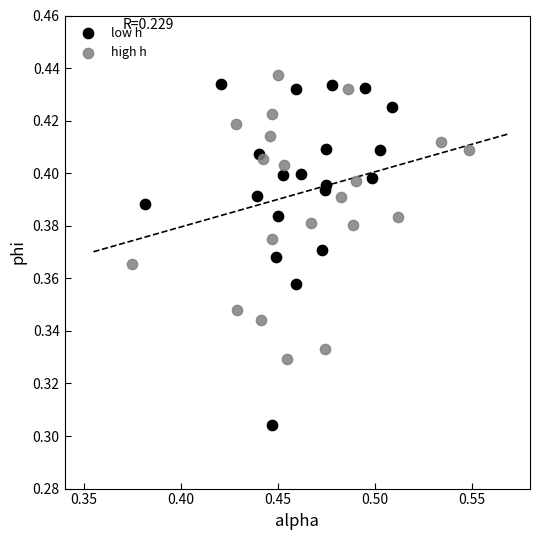

Which series reaches the maximum Y coordinate?

high h